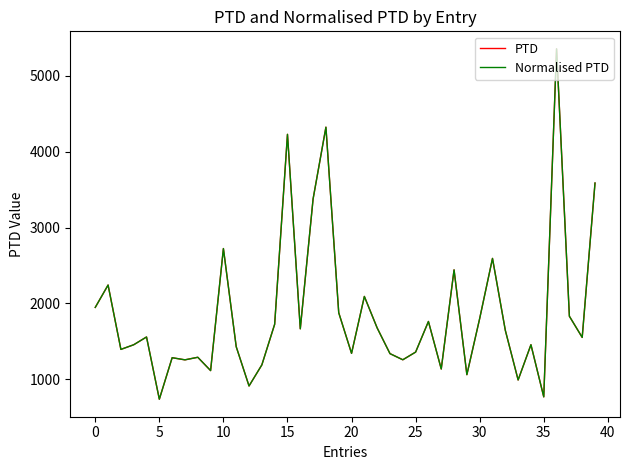

Does the chart have visible grid lines?

No